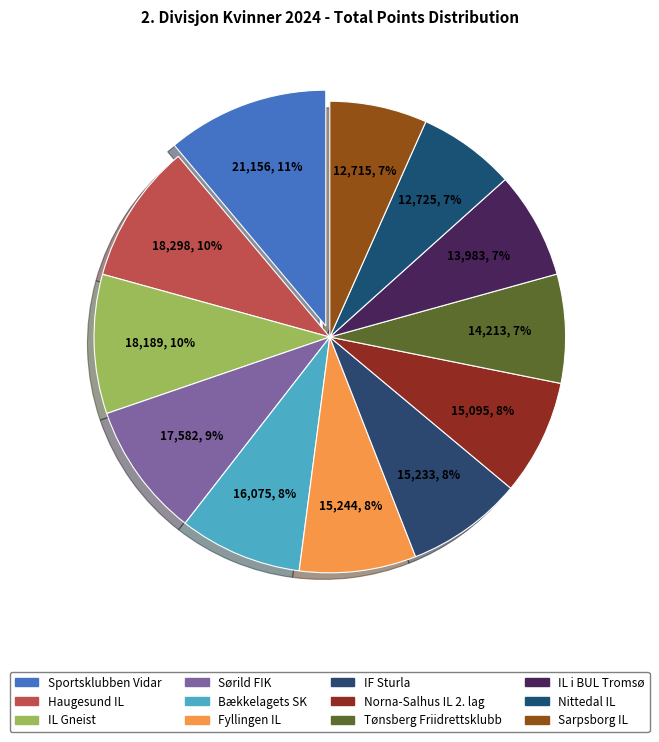

To the nearest percent, what is the combined percentage of Sarpsborg IL and Sørild FIK?

16%